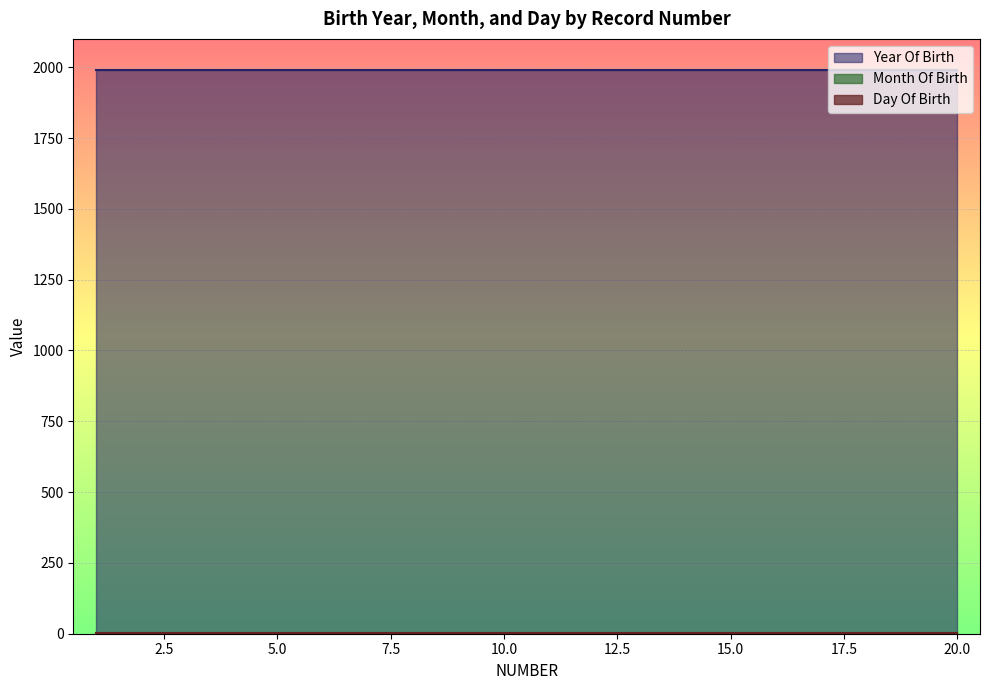

What is the lowest value of the Month Of Birth series?

2